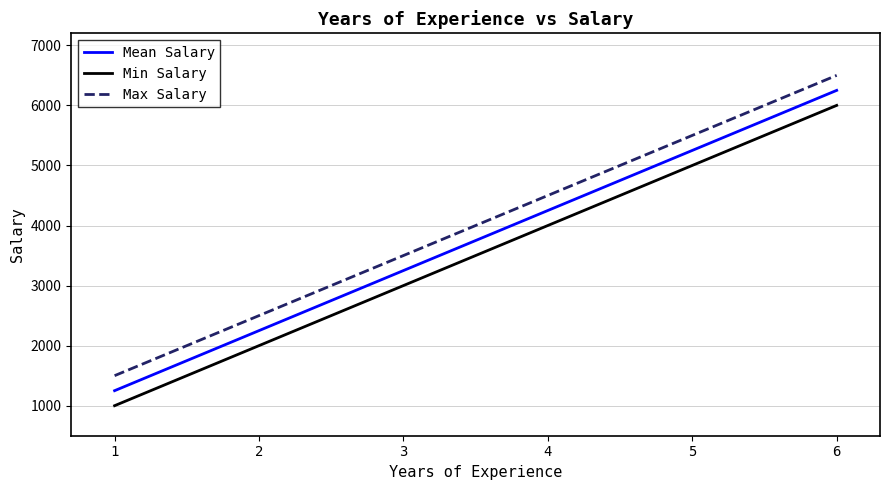

What is the difference between the maximum and minimum values in the Max Salary series?

5000